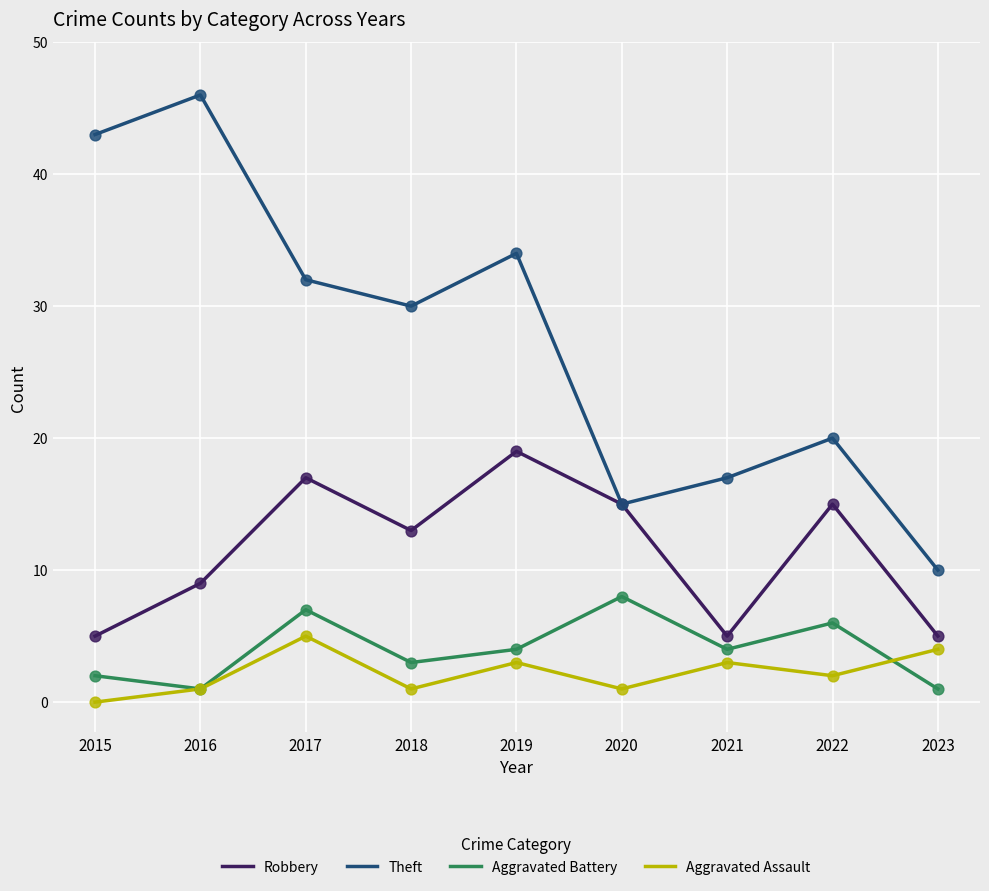

What are all the series names shown in the legend?

Robbery, Theft, Aggravated Battery, Aggravated Assault